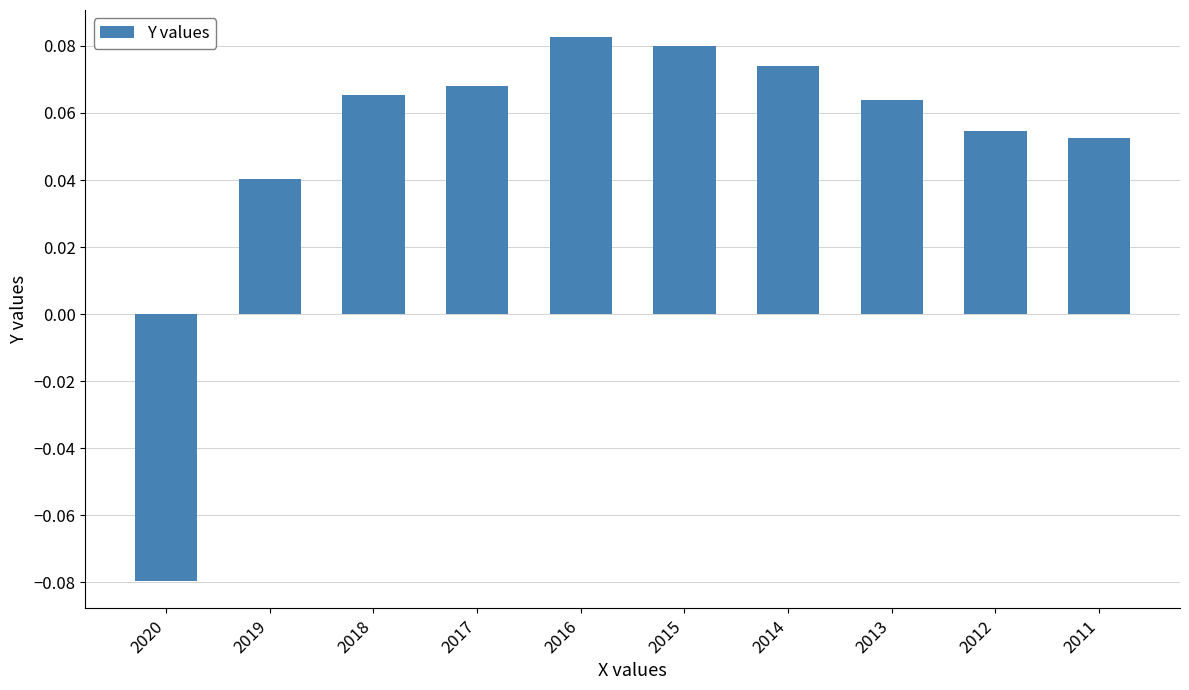

Between 2013 and 2017, which is larger?

2017